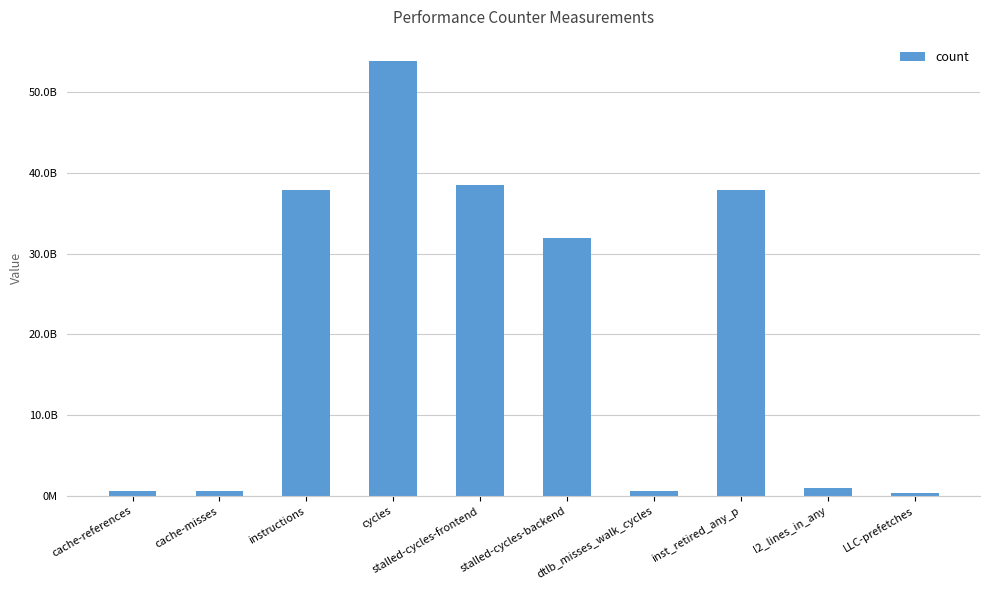

Approximately how many times larger is the value at stalled-cycles-backend compared to cycles?

0.6